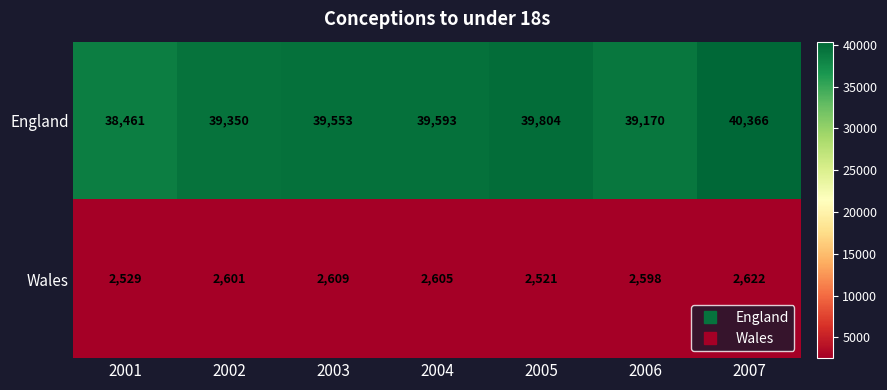

What is the smallest value displayed?

2521